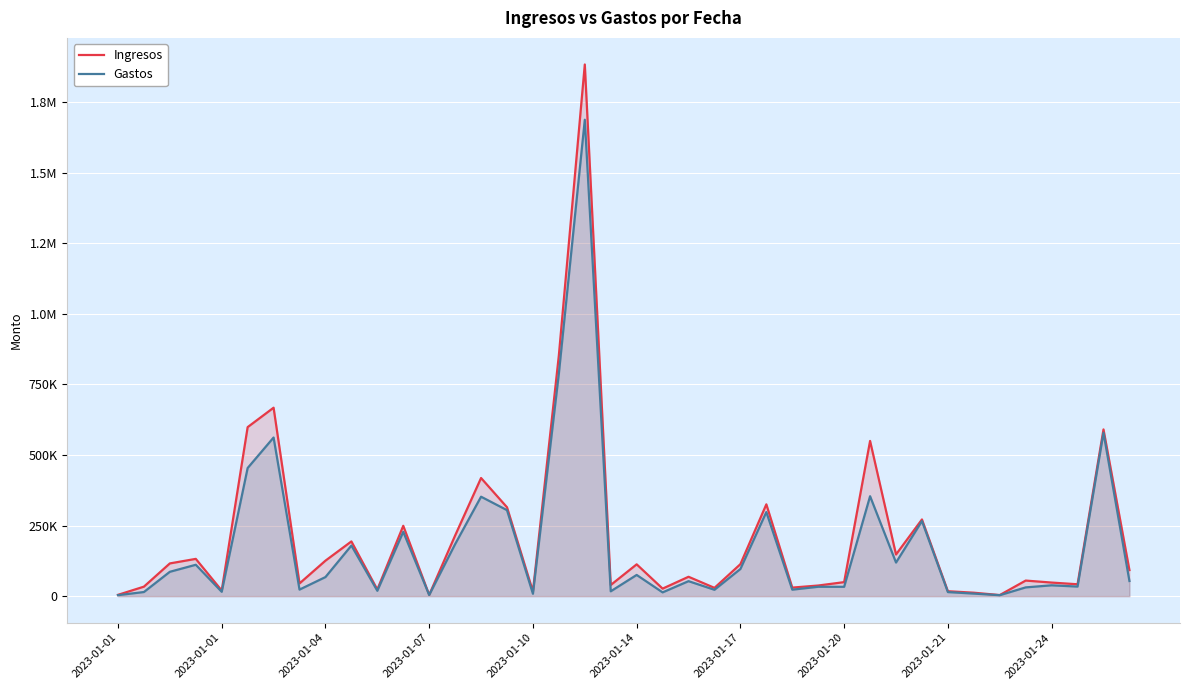

What is the difference between the highest and lowest values at 25?

27406.8